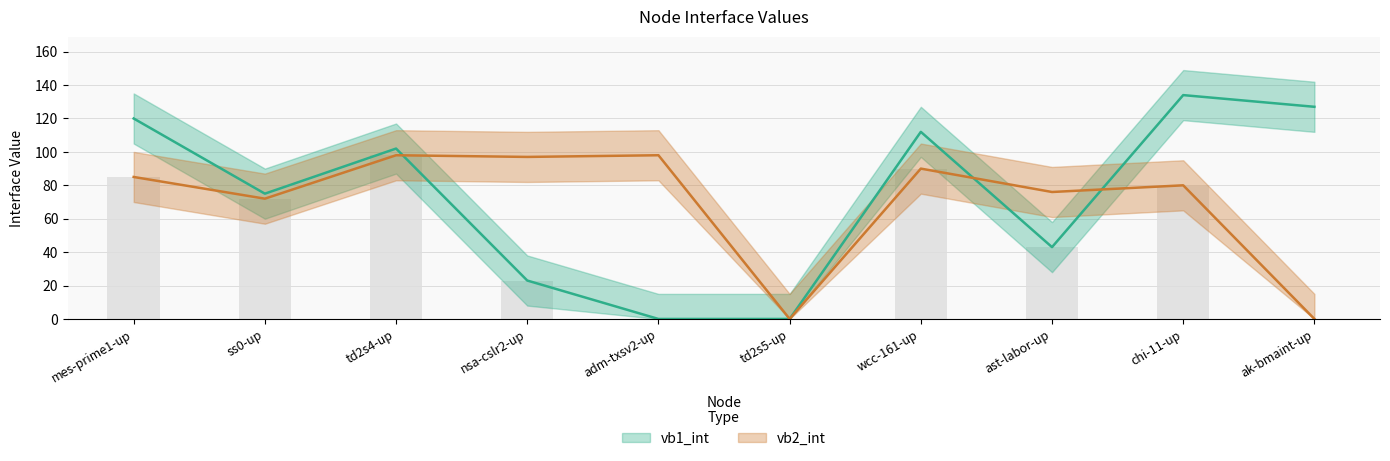

What are all the series names shown in the legend?

vb1_int, vb2_int